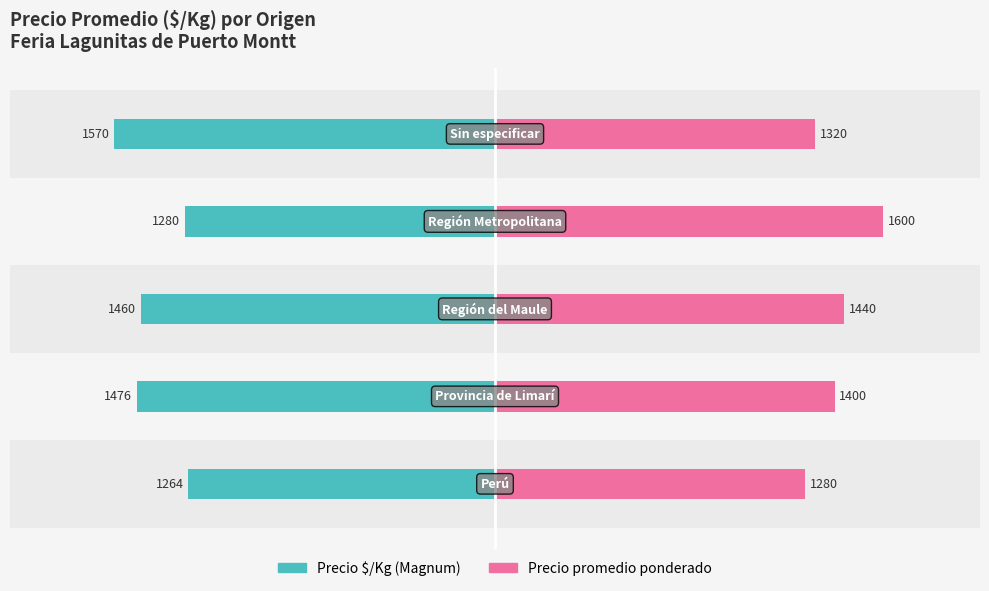

Count the number of categories in the chart.

5